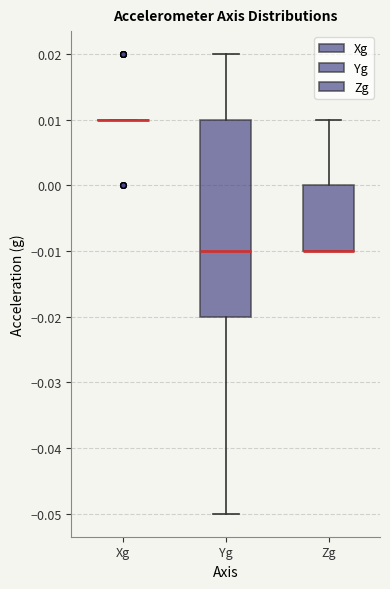

Comparing the boxes themselves (not the whiskers), which one is the tallest?

Yg